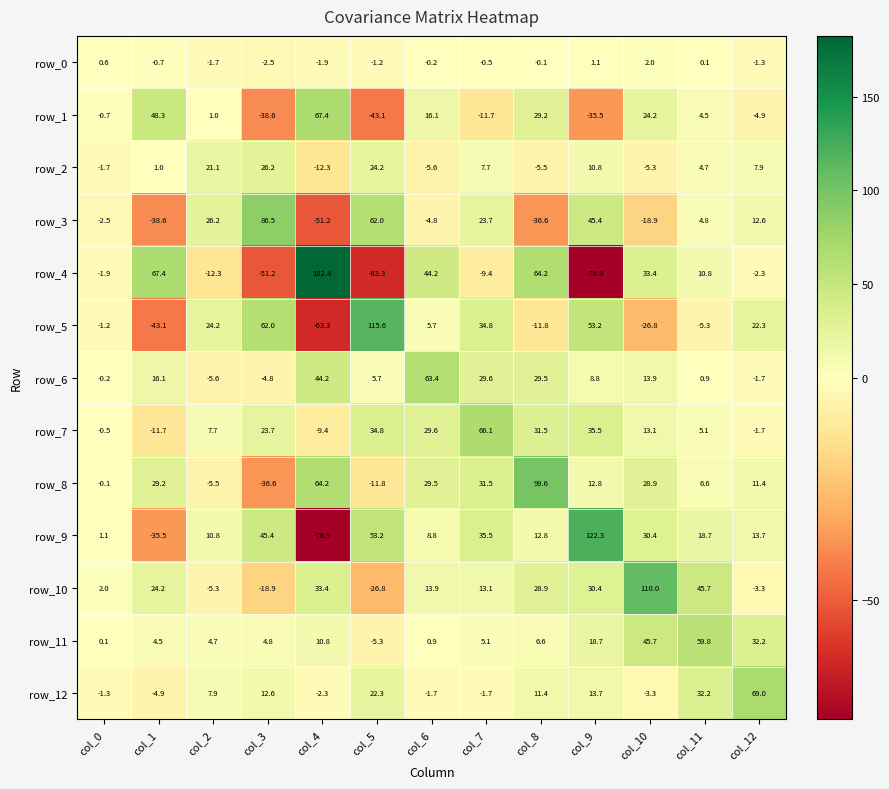

What is the spread (max minus min) of values at col_4?

259.3